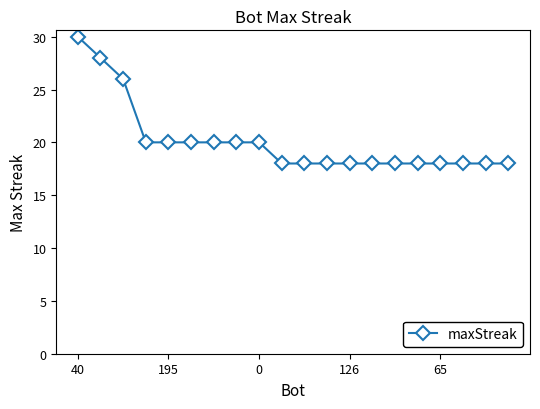

How many series are shown in this chart?

1